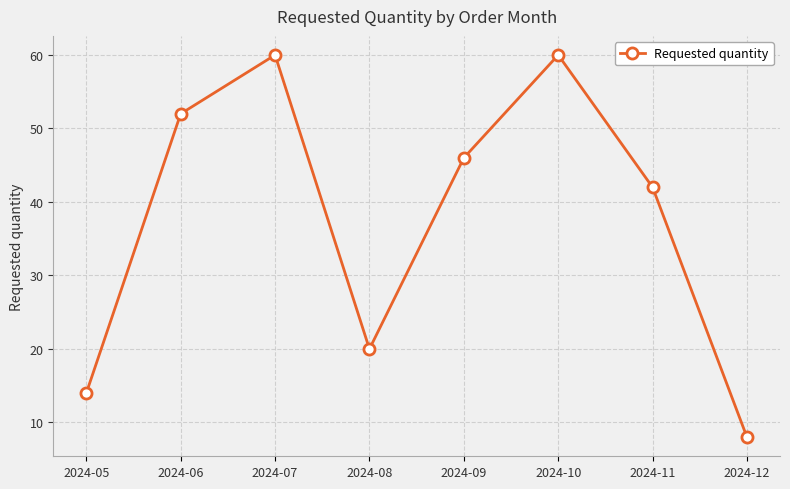

Reading right to left, what are all the values shown in this chart?

2024-12=8	2024-11=42	2024-10=60	2024-09=46	2024-08=20	2024-07=60	2024-06=52	2024-05=14